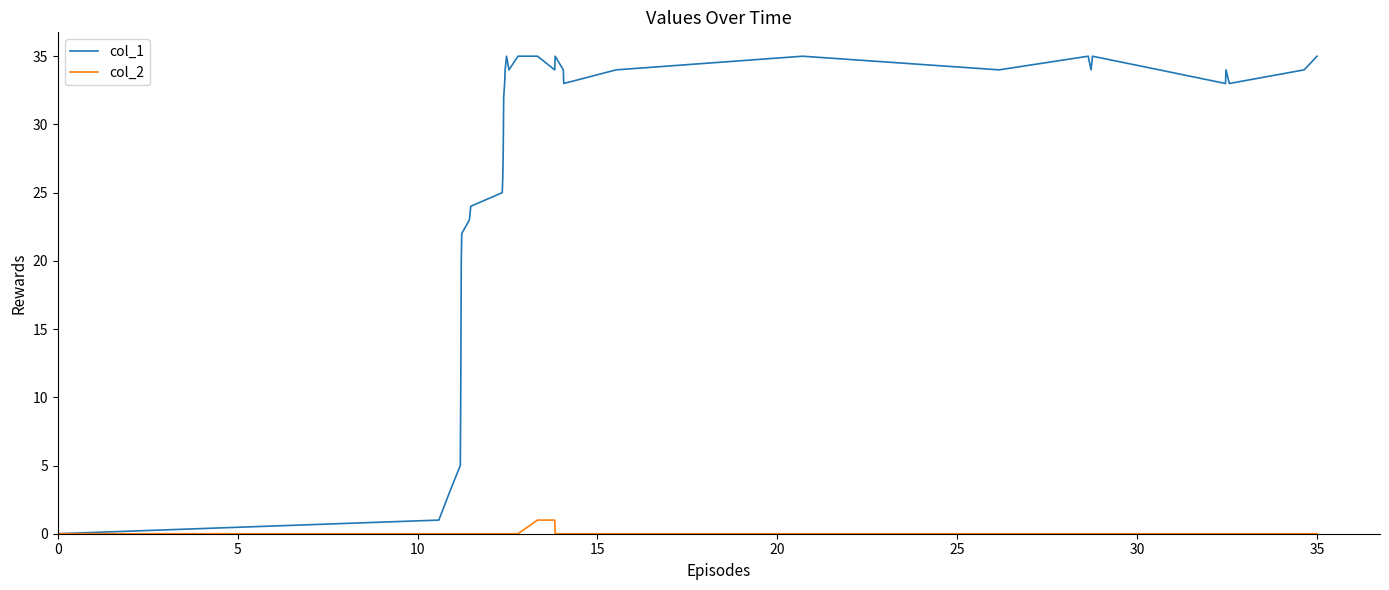

What are all the series names shown in the legend?

col_1, col_2